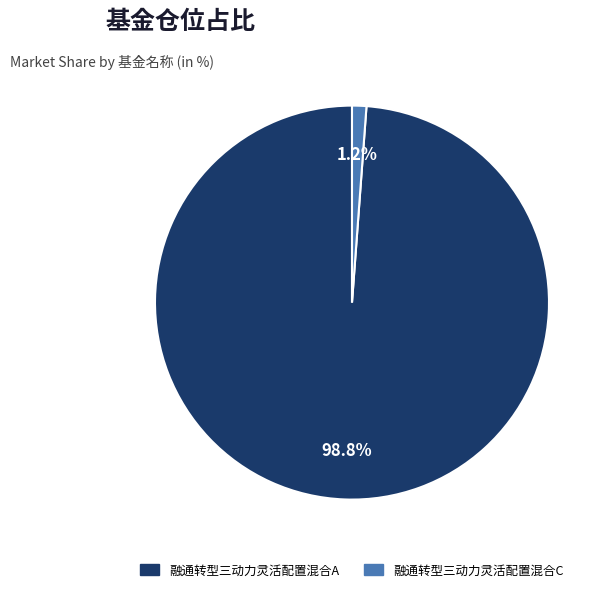

What percentage is the 融通转型三动力灵活配置混合A slice, to the nearest percent?

99%